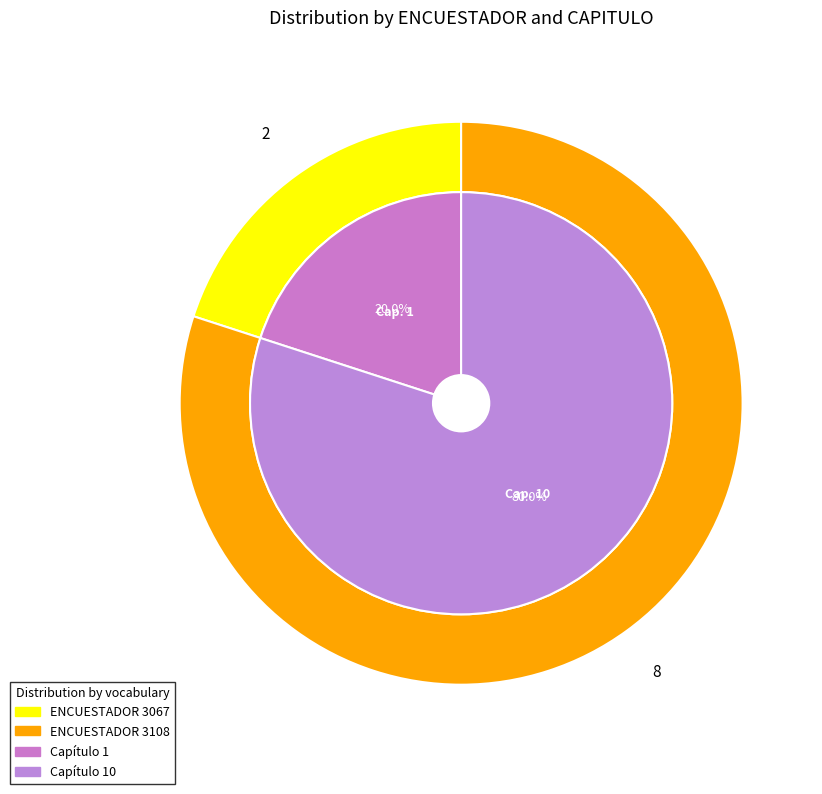

How many slices are in this pie chart?

2